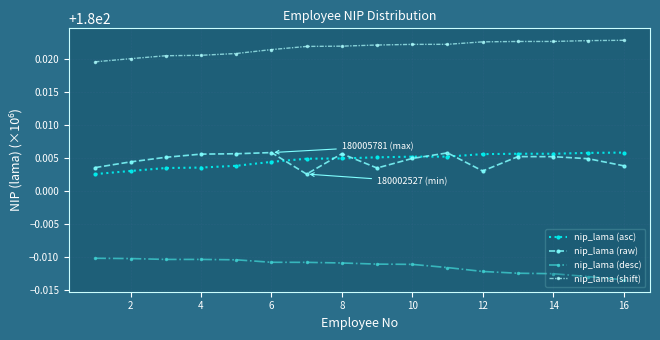

True or false: nip_lama (desc) and nip_lama (asc) cross at least once.

False